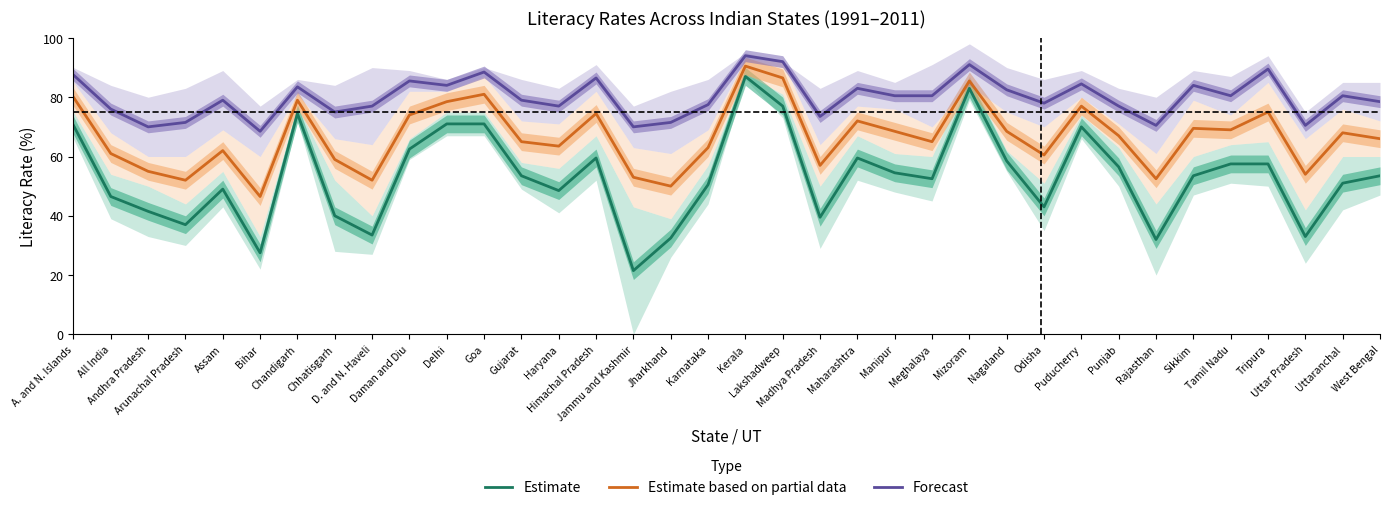

What is the label of the 26th point from the left?

Nagaland